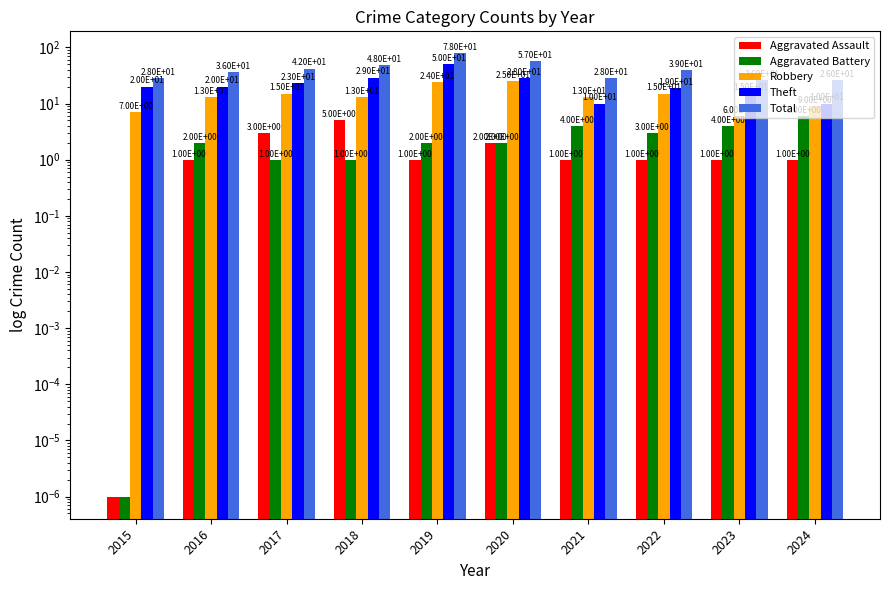

Which series has the largest range (max minus min)?

Total